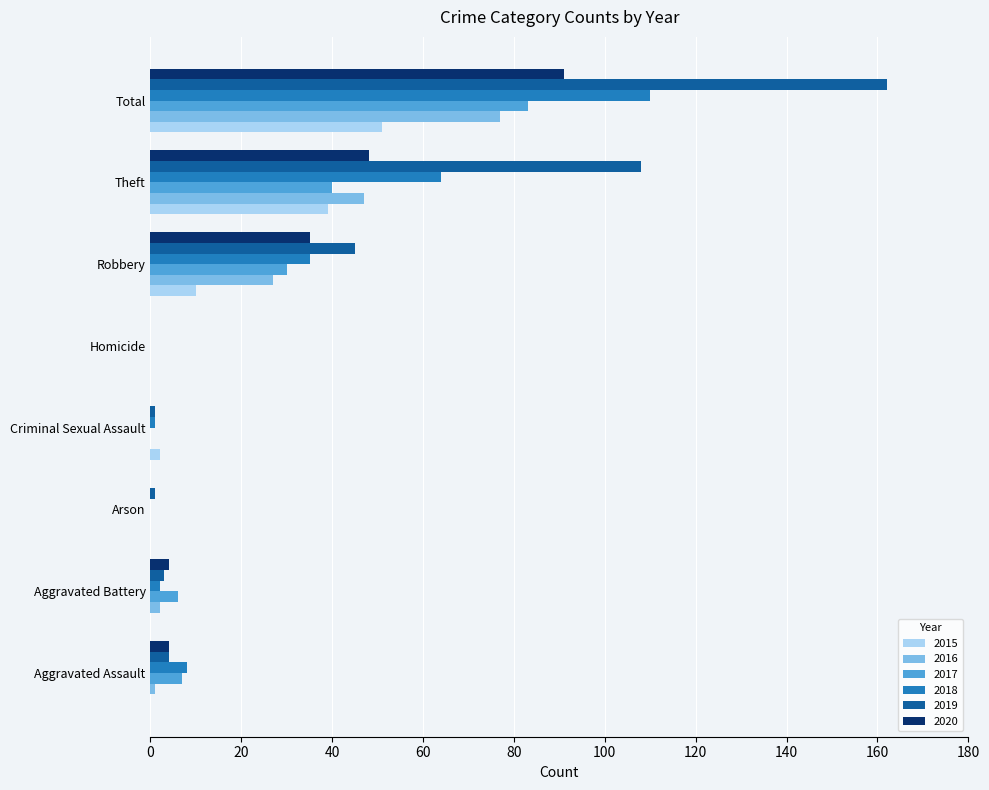

What are all the series names shown in the legend?

2015, 2016, 2017, 2018, 2019, 2020